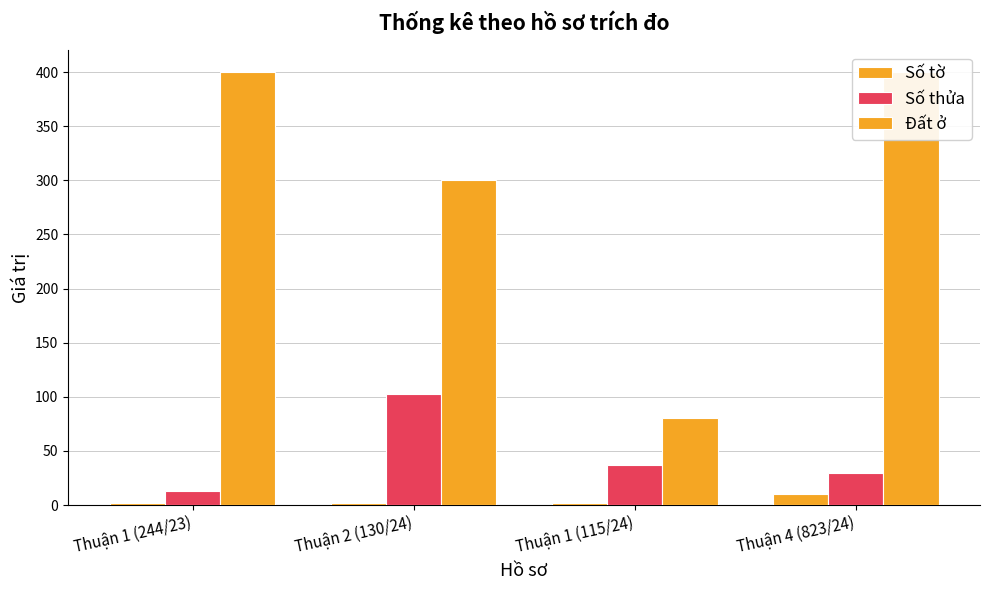

What is the difference between the highest and lowest values at Thuận 1 (115/24)?

78